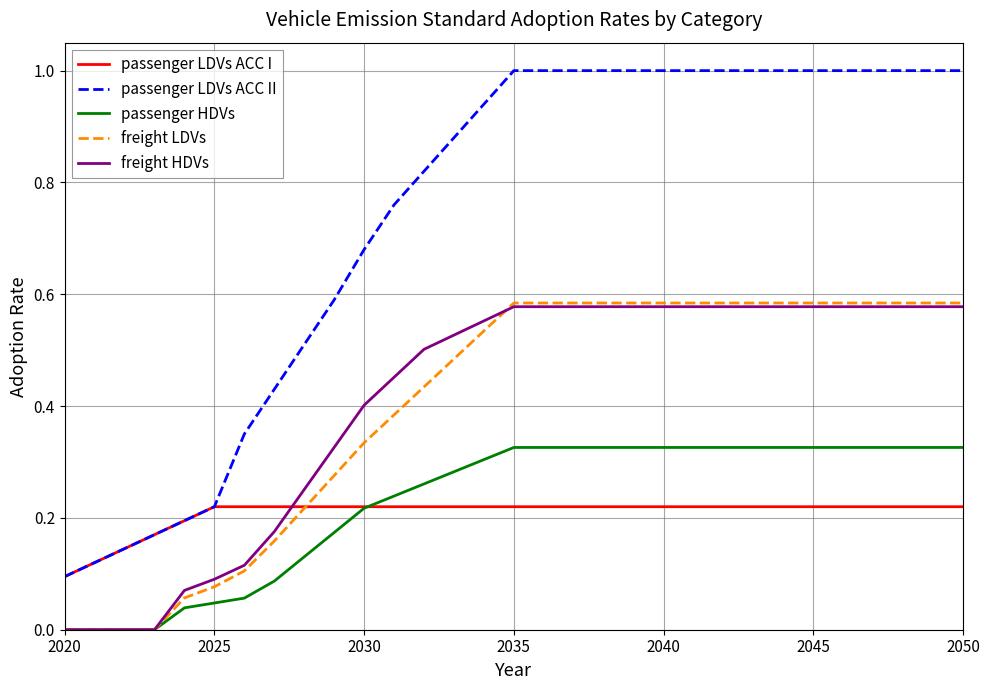

True or false: passenger HDVs and passenger LDVs ACC II cross at least once.

False